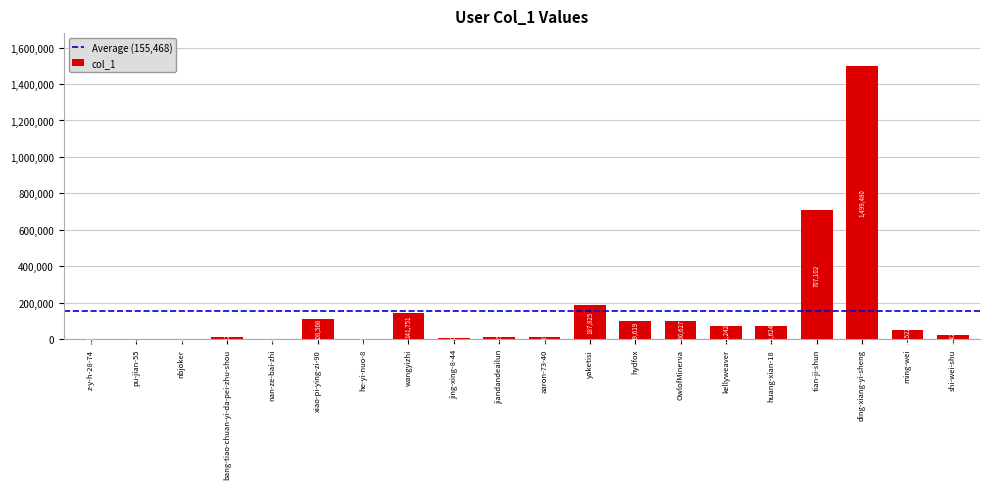

Which label corresponds to the largest value in the chart?

ding-xiang-yi-sheng